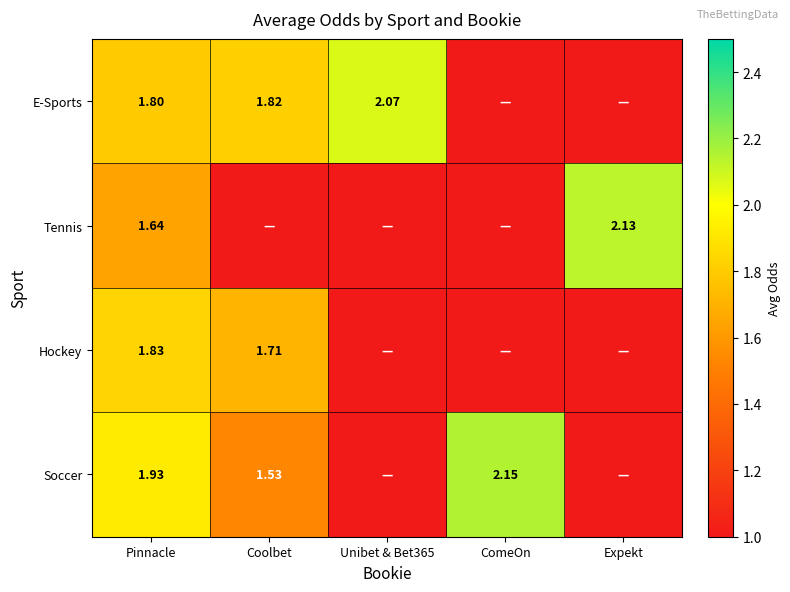

Is the value of Soccer at ComeOn greater than the value of Hockey at Pinnacle?

Yes